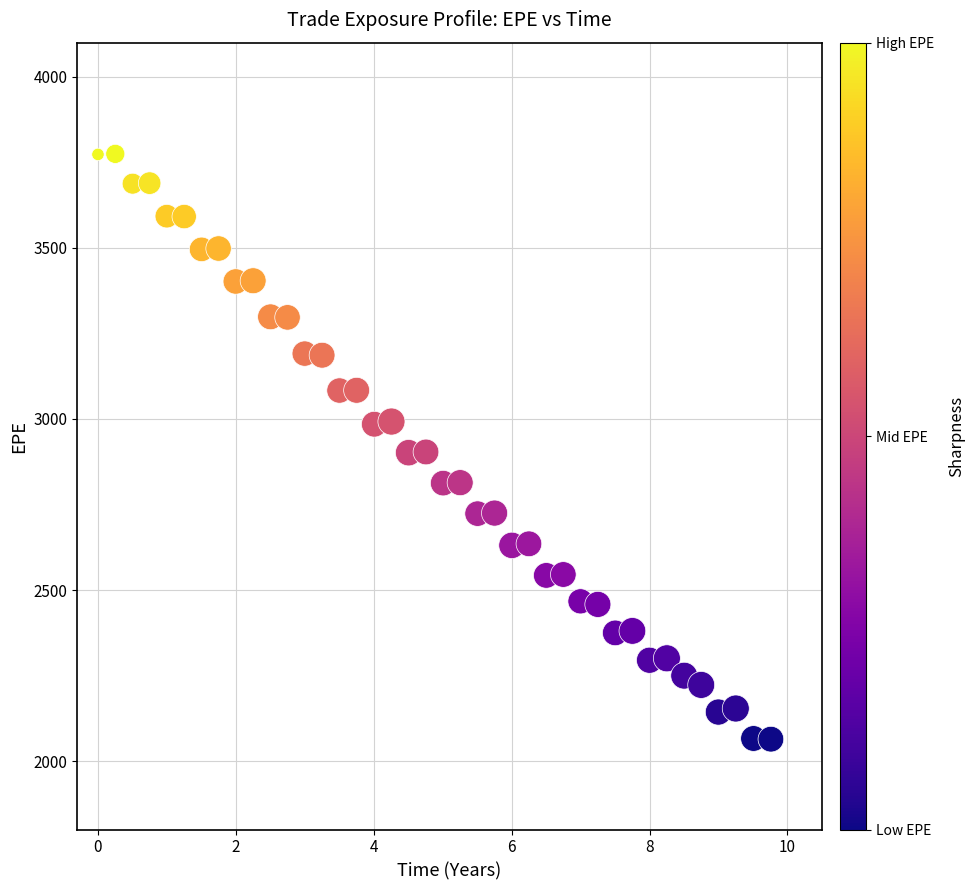

What is the range of Y values (max minus min)?

1710.9